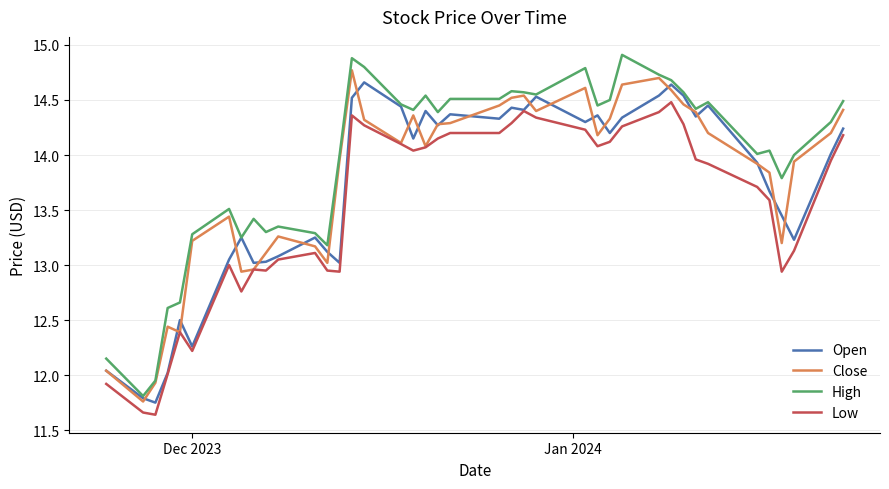

True or false: High and Low intersect in this chart.

False